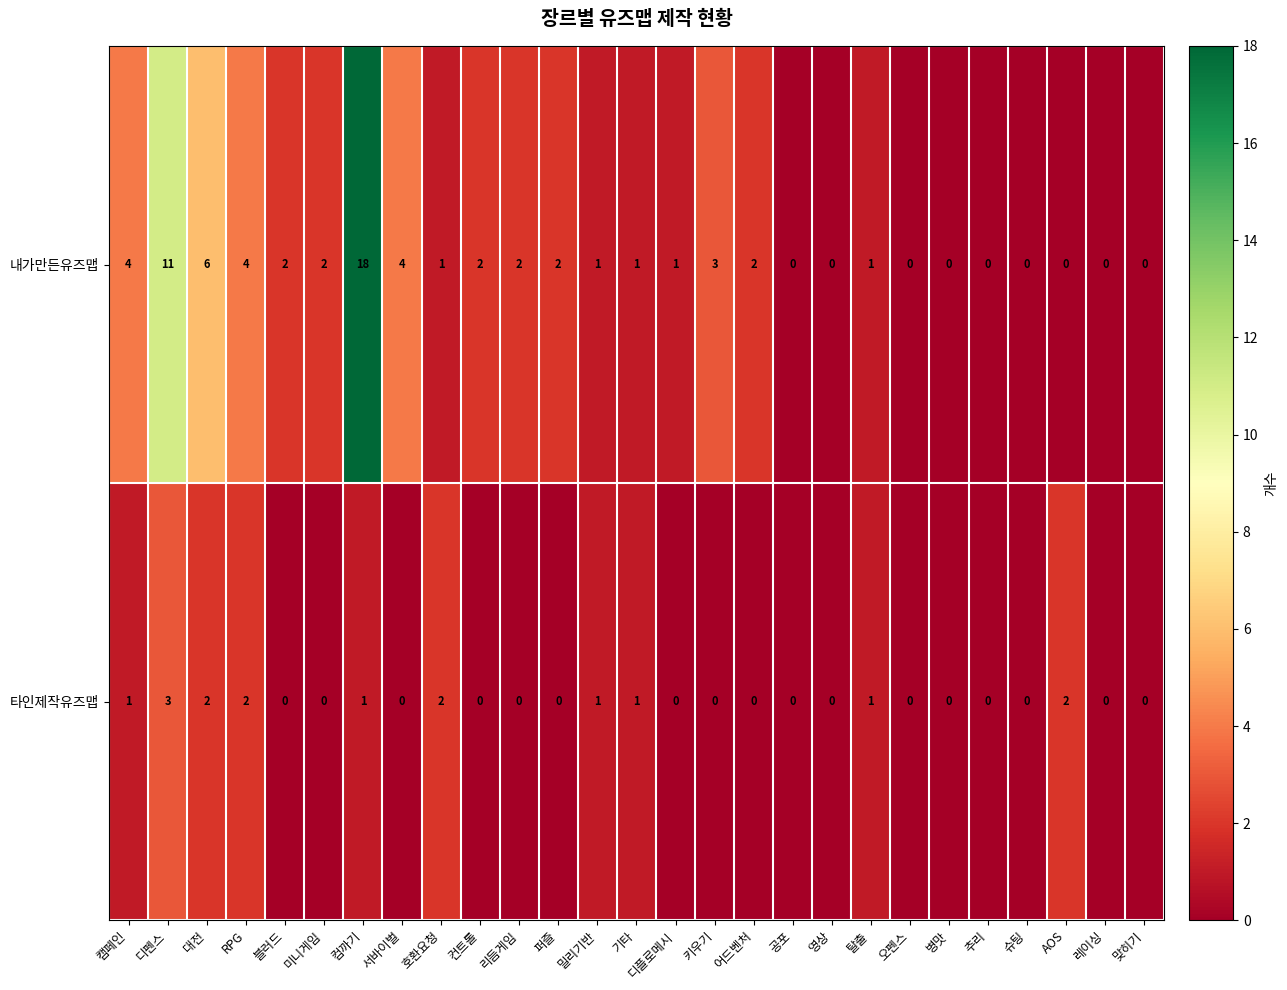

Which series has the widest spread of values?

내가만든유즈맵